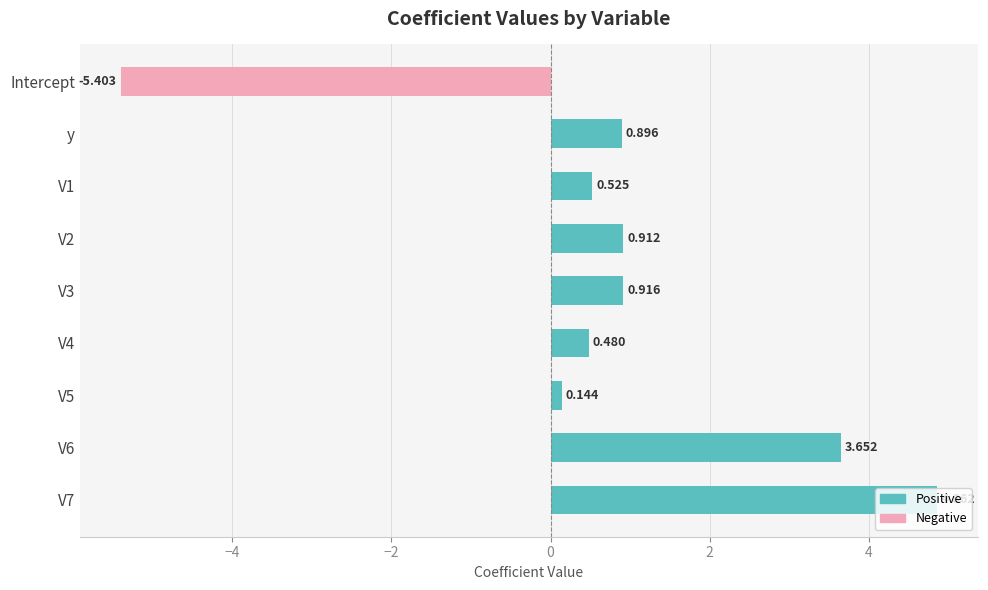

List the labels in order of value, smallest first.

Intercept, V5, V4, V1, y, V2, V3, V6, V7